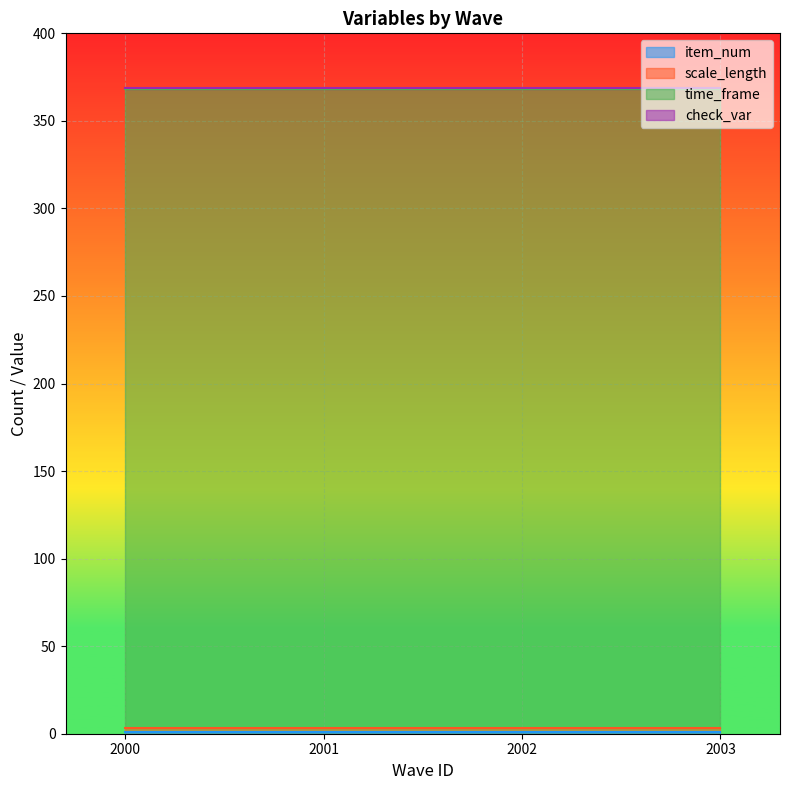

What value does the check_var series have at 2001?

1